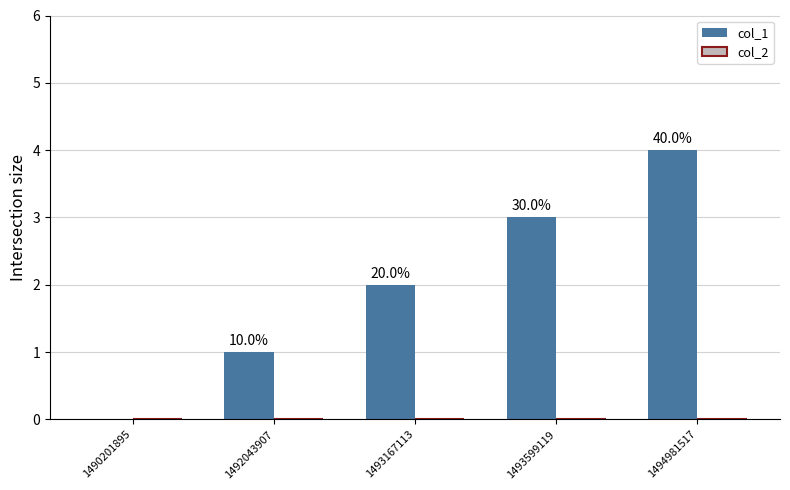

Which has a higher value, 1494981517 or 1493599119?

1494981517